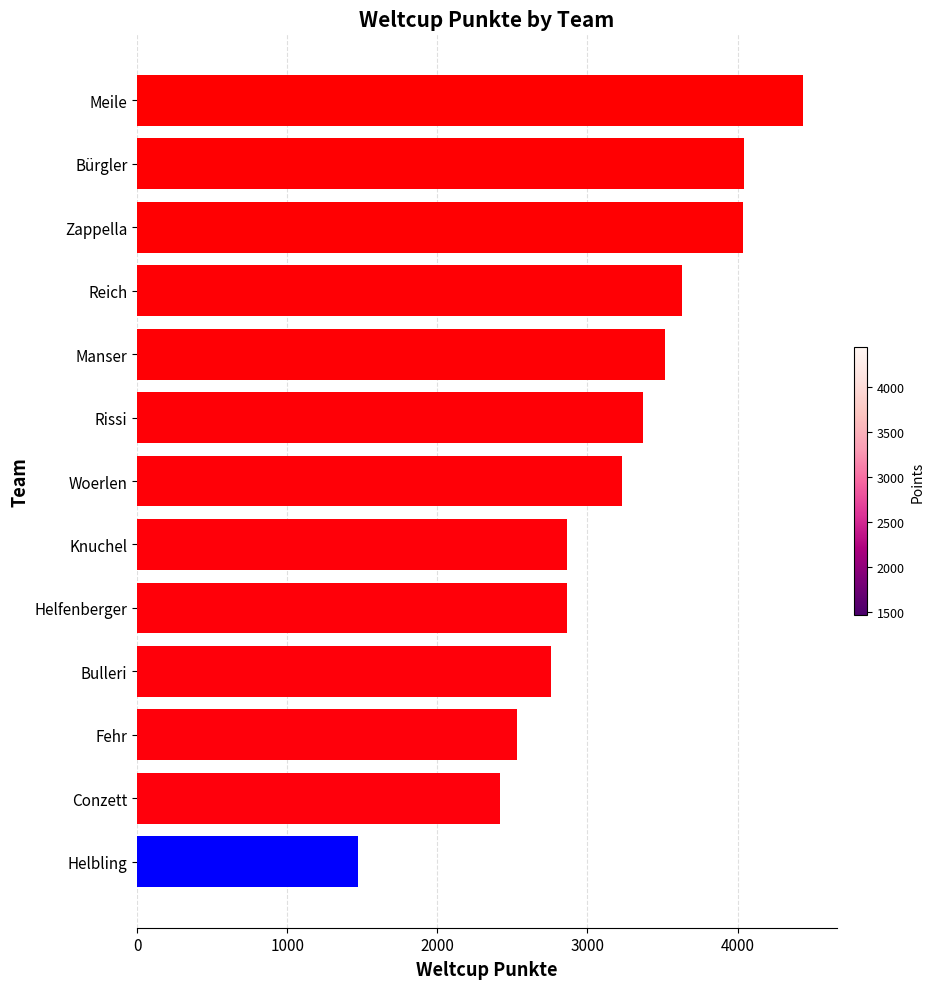

Count the number of data series in this chart.

1